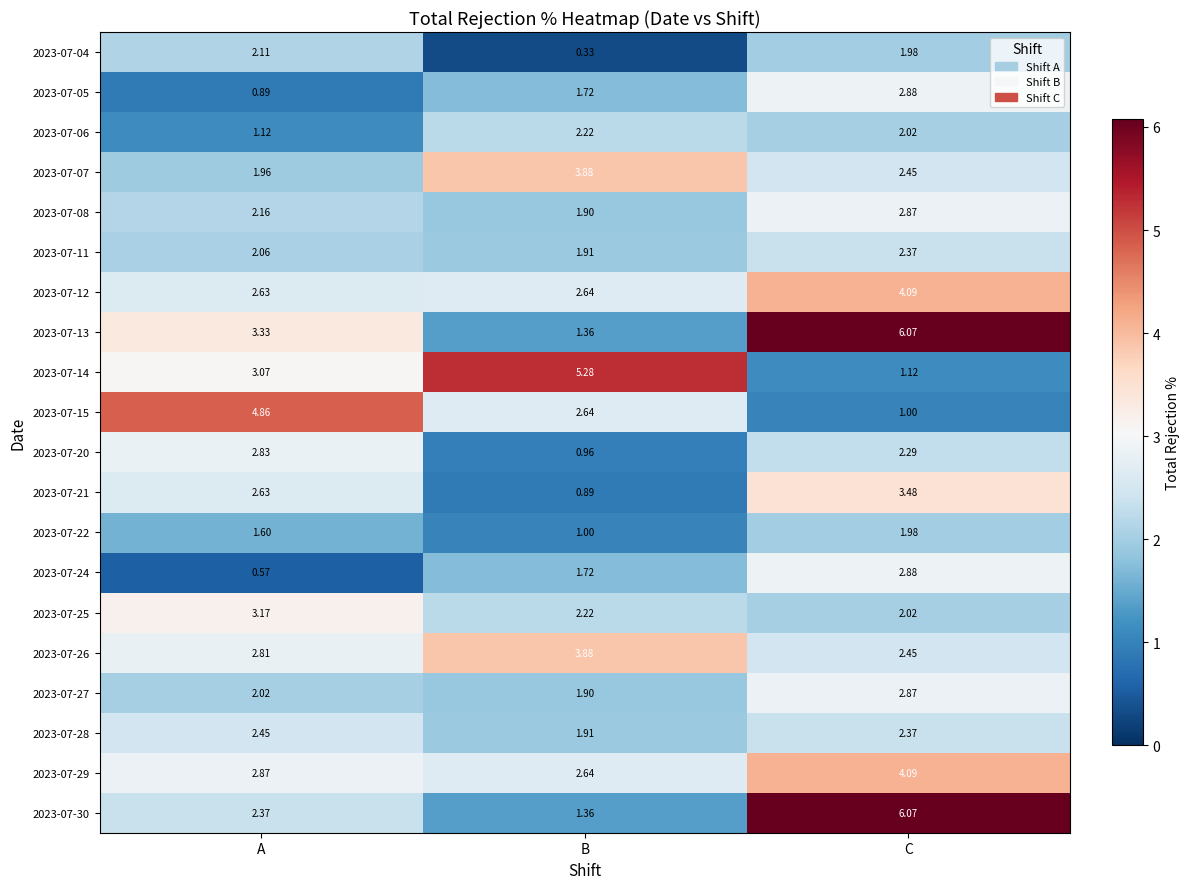

List the labels in order of 2023-07-06 value, smallest first.

A, C, B